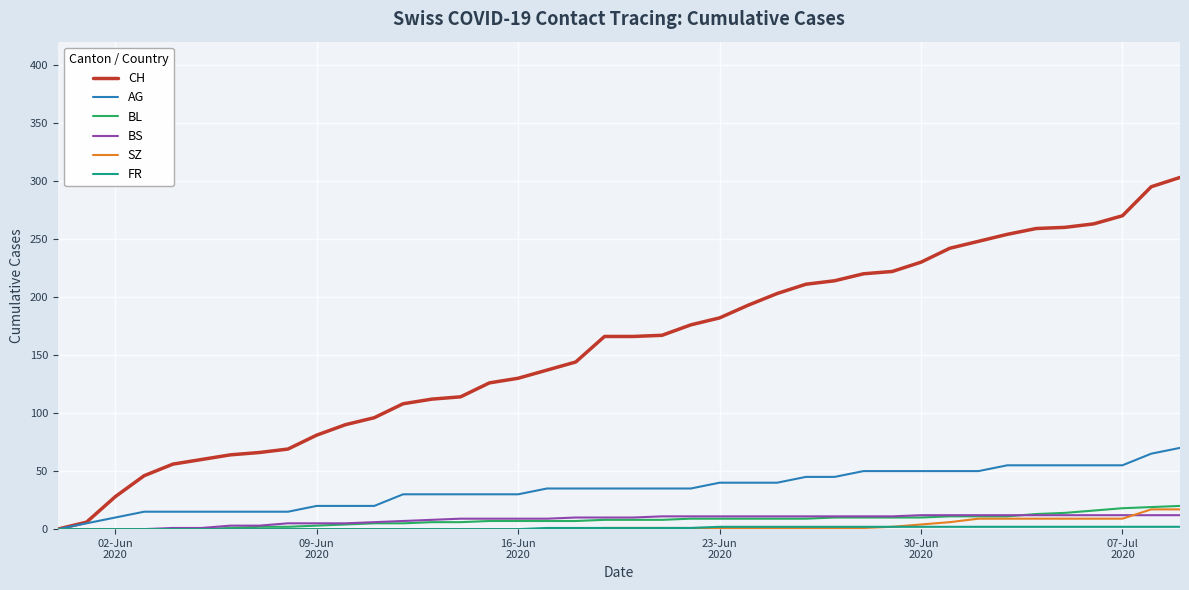

Which series has the largest range (max minus min)?

CH